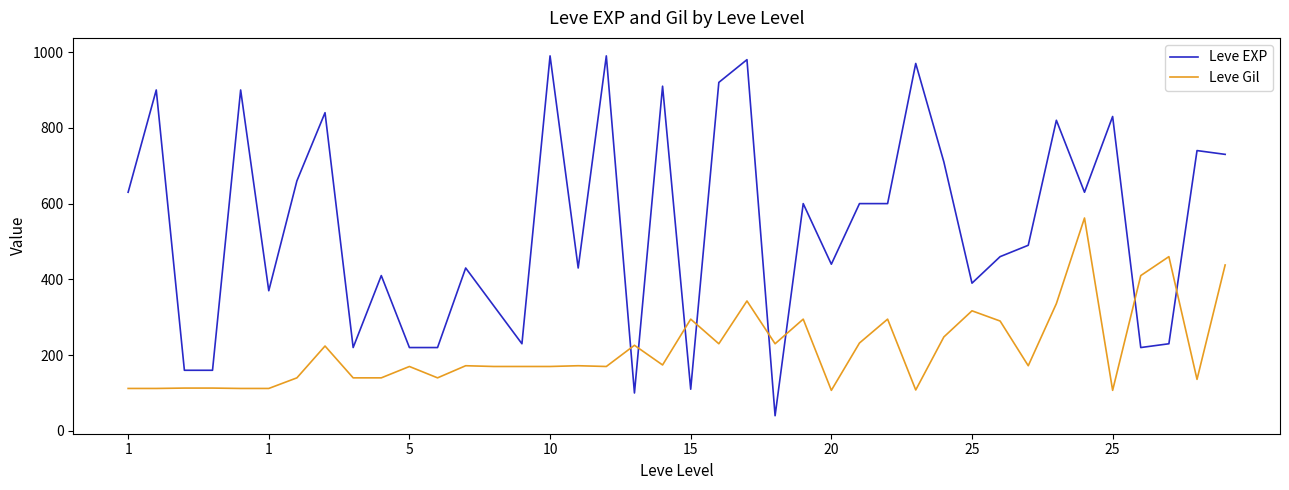

What is the greatest value displayed?

990